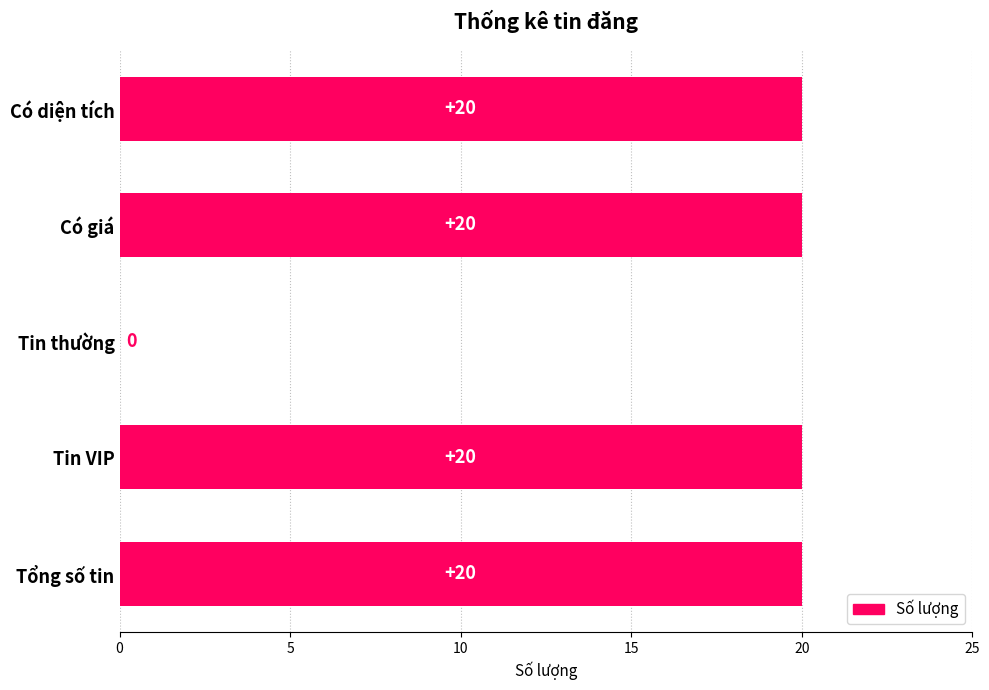

How many distinct data groups are displayed?

1